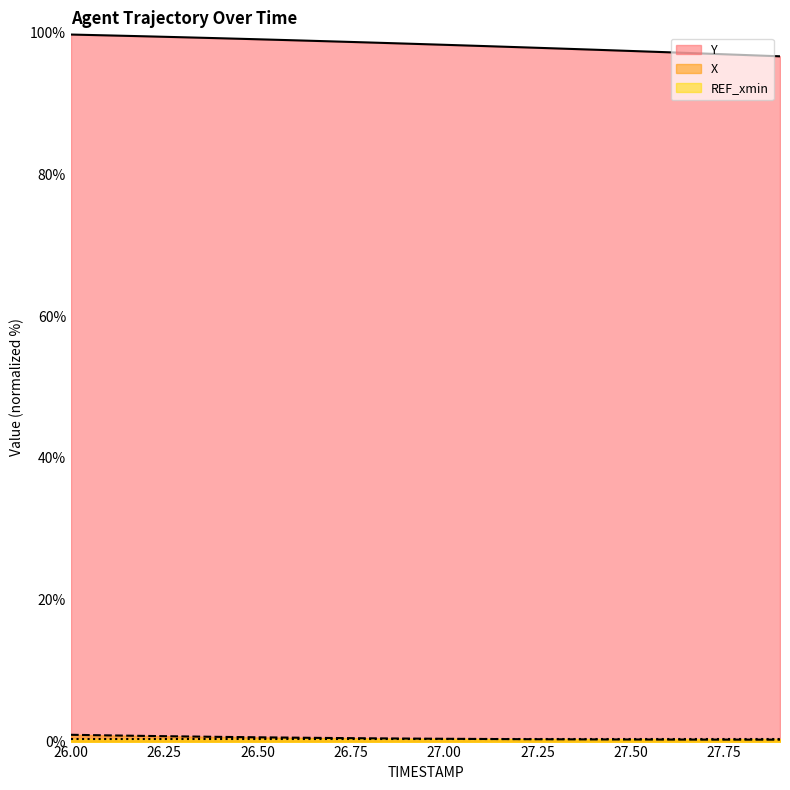

Reading left to right, extract all data points from this chart.

X: 1.0	0.9	0.8	0.7	0.7	0.6	0.6	0.5	0.5	0.4	0.4	0.4	0.3	0.3	0.3	0.3	0.3	0.3	0.3	0.3
Y: 99.7	99.6	99.4	99.3	99.2	99.0	98.9	98.7	98.6	98.4	98.2	98.1	97.9	97.7	97.6	97.4	97.2	97.0	96.8	96.6